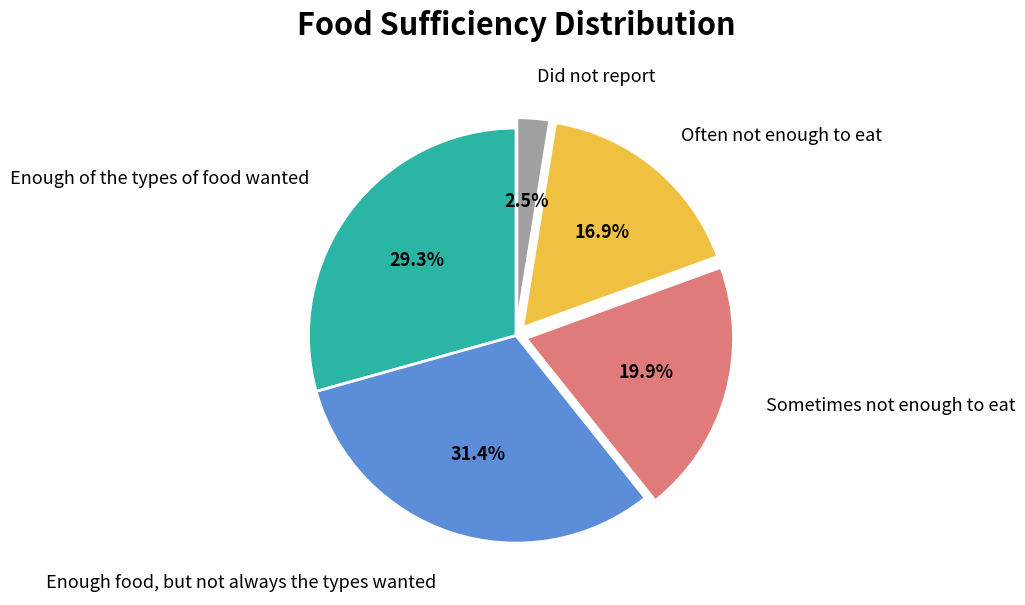

Is there a majority slice in this chart?

No